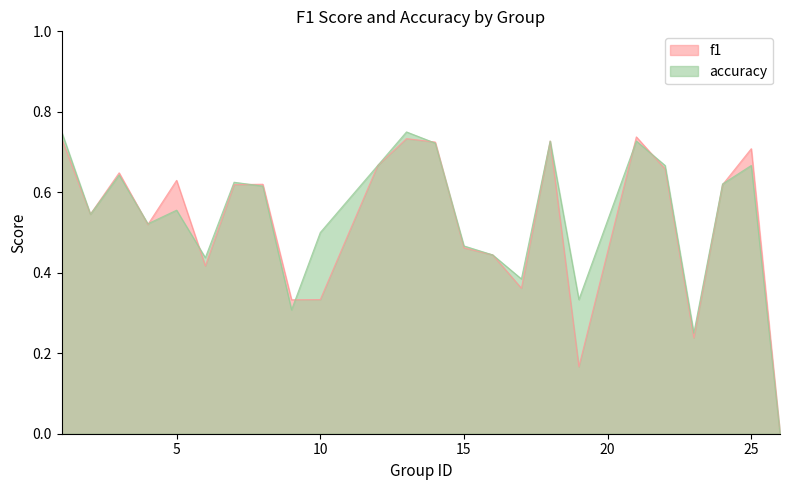

Does the chart have visible grid lines?

No